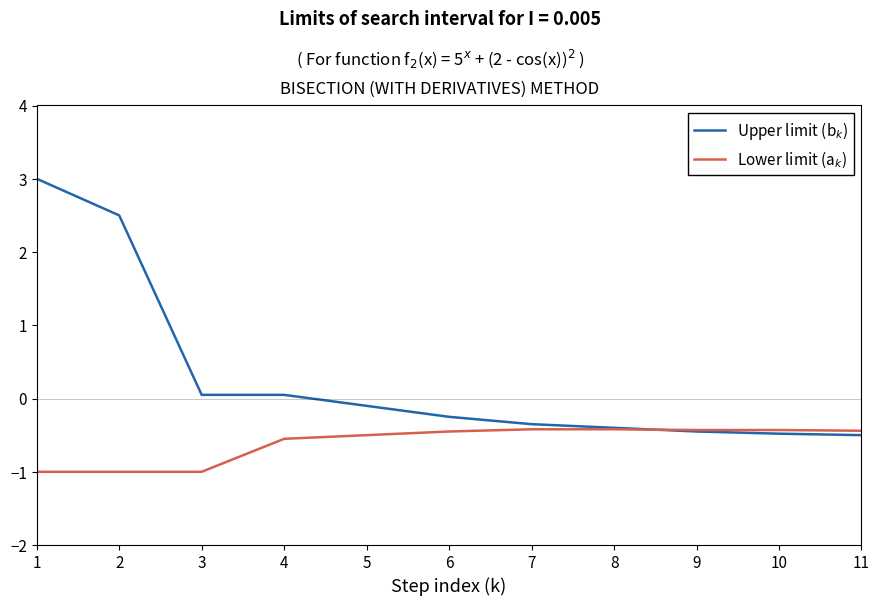

What is the sum of all Lower limit (a$_k$) values?

-6.6